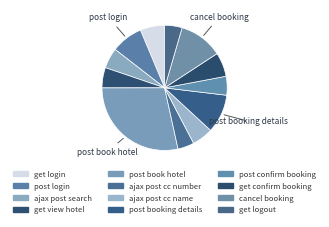

How many slices are in this pie chart?

12